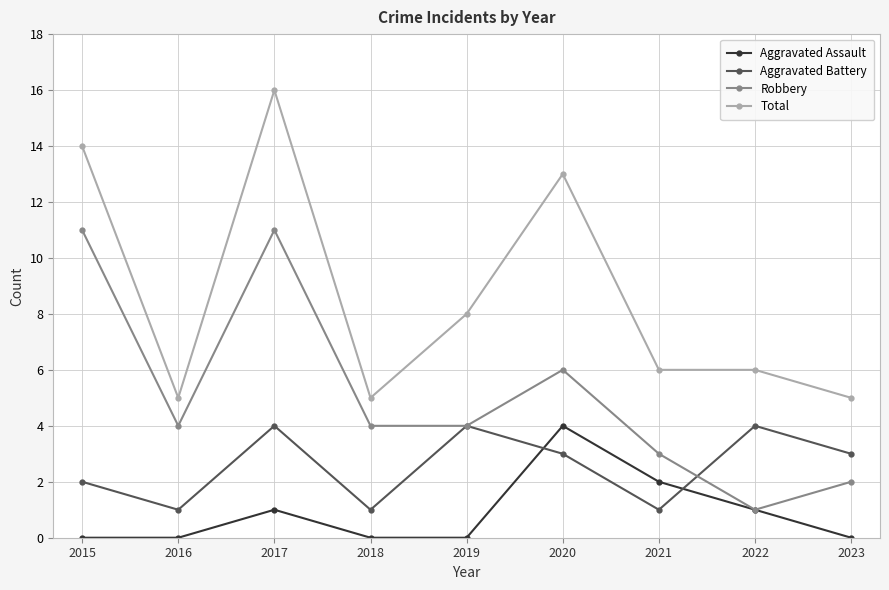

True or false: Robbery has a value of 4 at 2018.

True